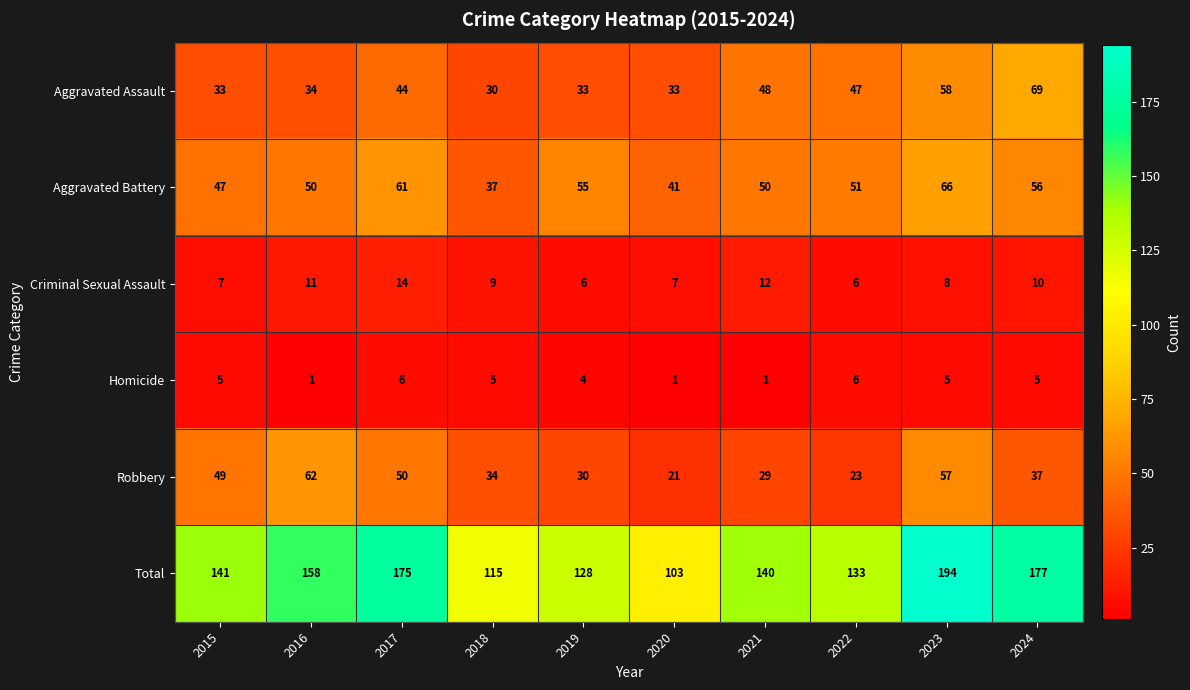

Read the Robbery value at 2020, to the nearest 5.

20